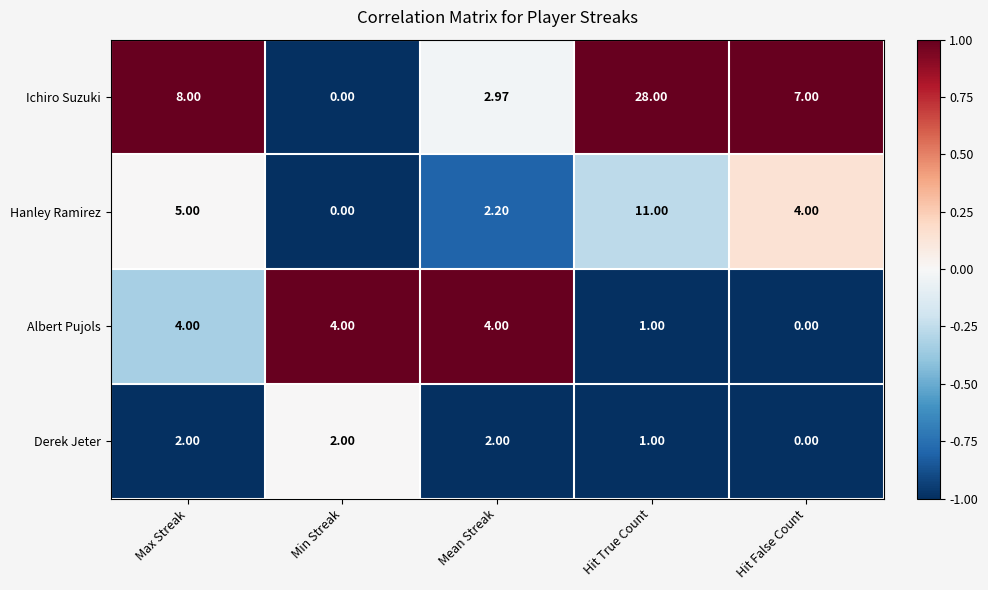

Where is Ichiro Suzuki nearest to the value 14?

Max Streak